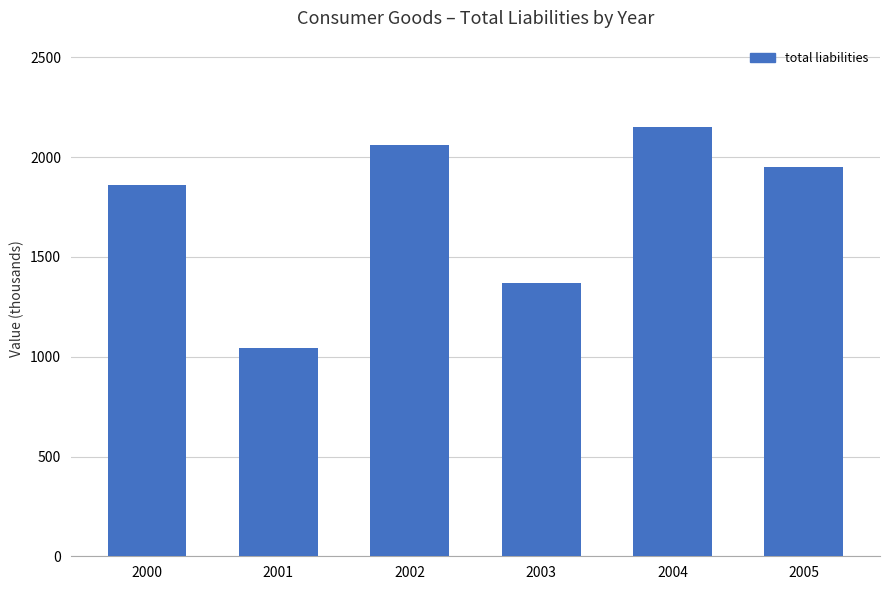

Approximately how many times larger is the value at 2001 compared to 2003?

0.8